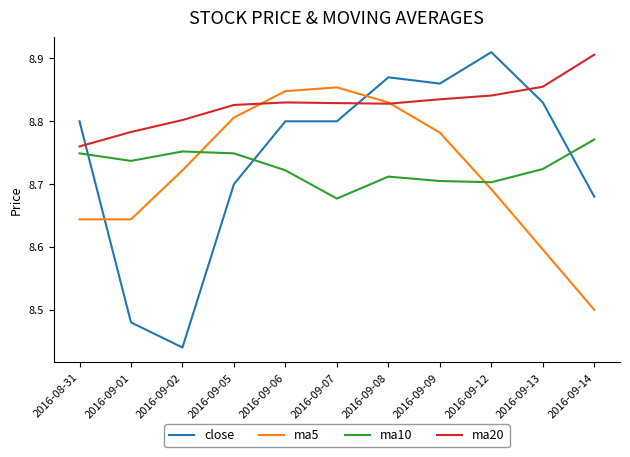

Which category has the lowest value in the close series?

2016-09-02